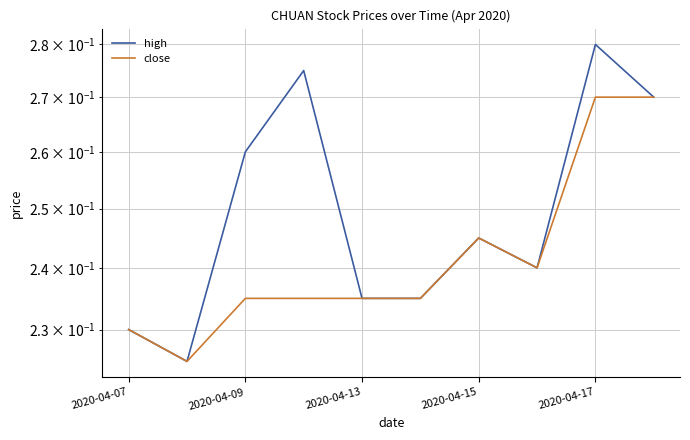

What are all the series names shown in the legend?

high, close